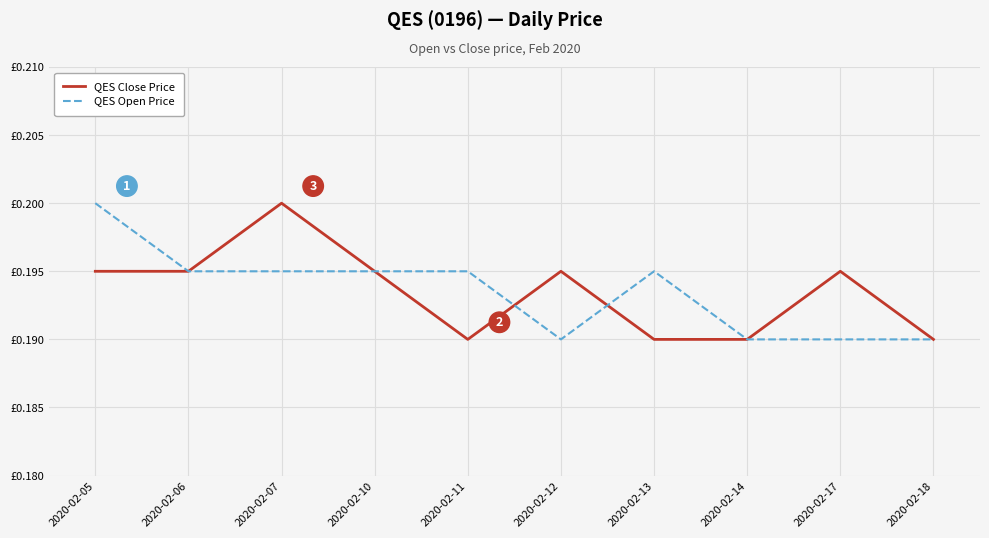

How many times do QES Close Price and QES Open Price cross each other?

2